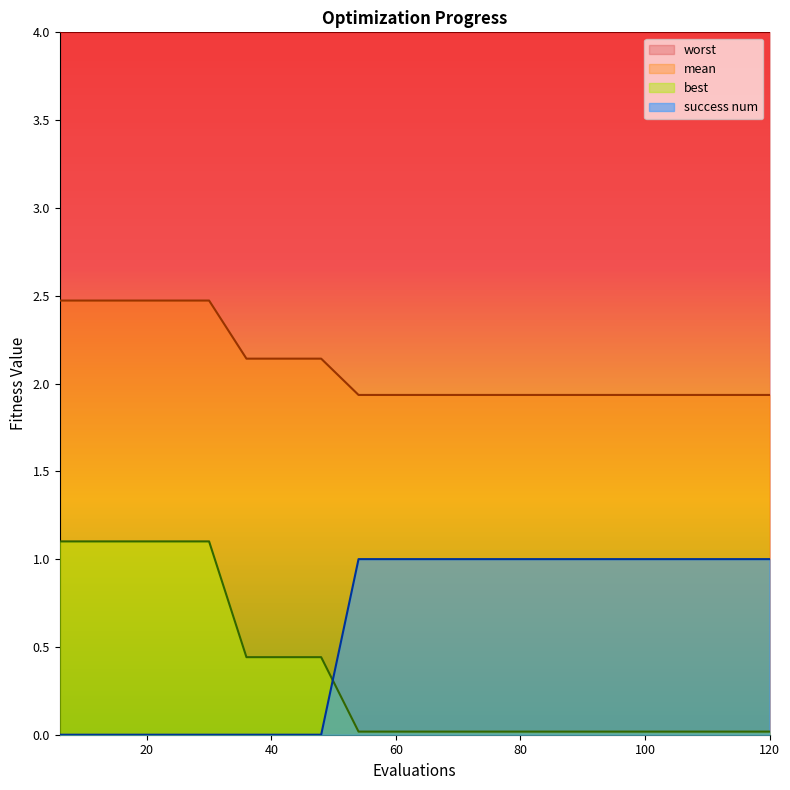

What is the difference between the best values at 114 and 36?

0.4